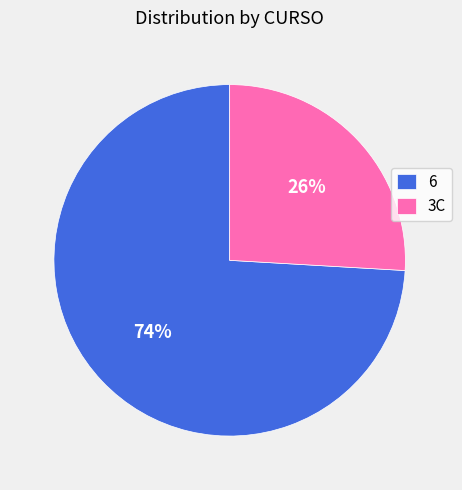

How many segments does this pie chart have?

2